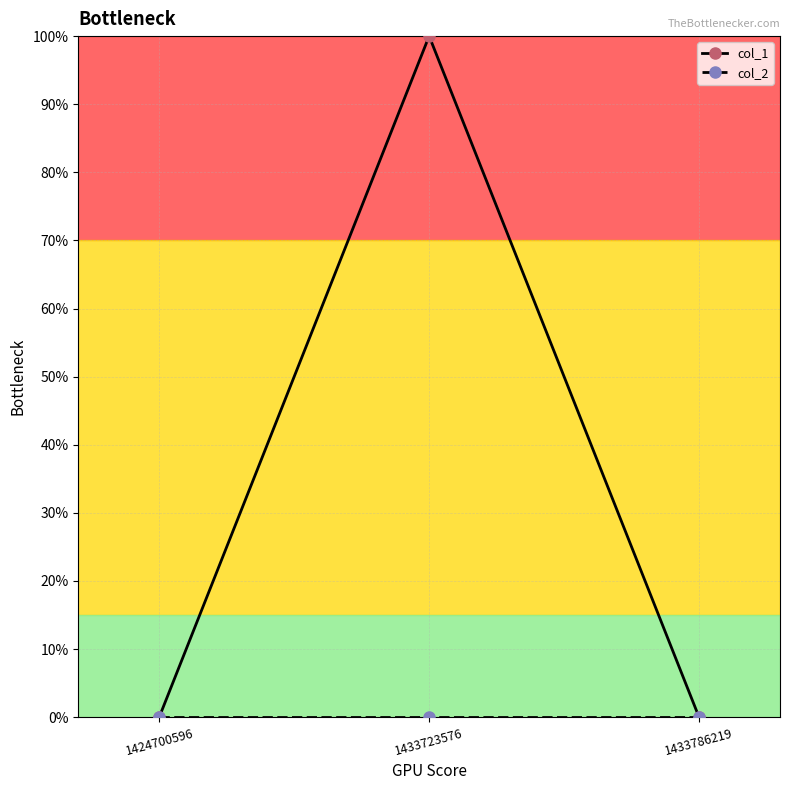

Which series has the largest total across all categories?

col_1